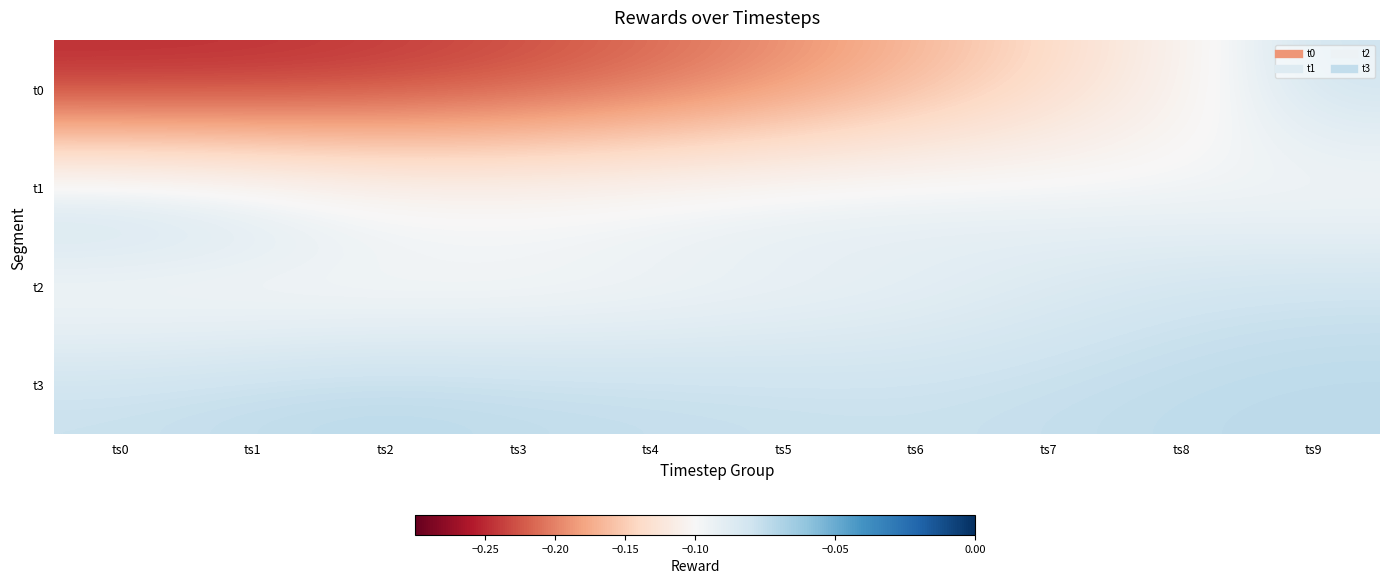

What is the minimum value shown in the chart?

-0.3